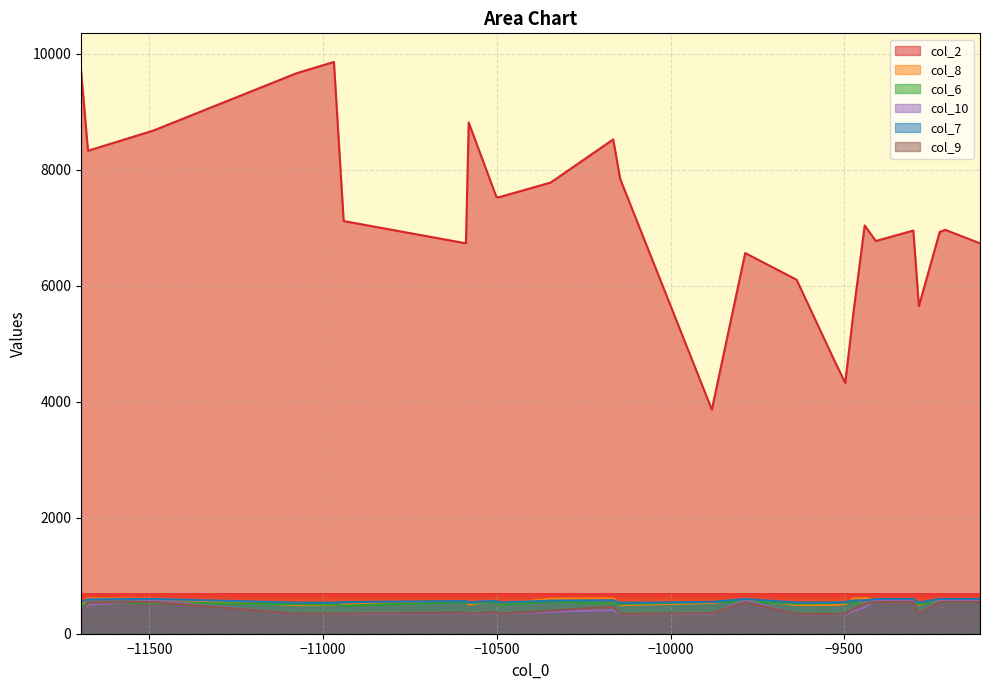

What is the average value of the col_10 series?

417